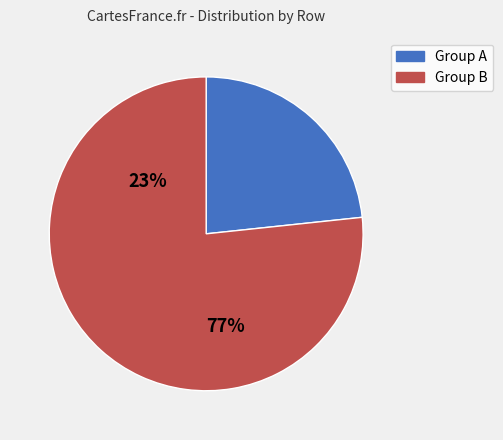

Is there any slice that represents more than half of the pie?

Yes